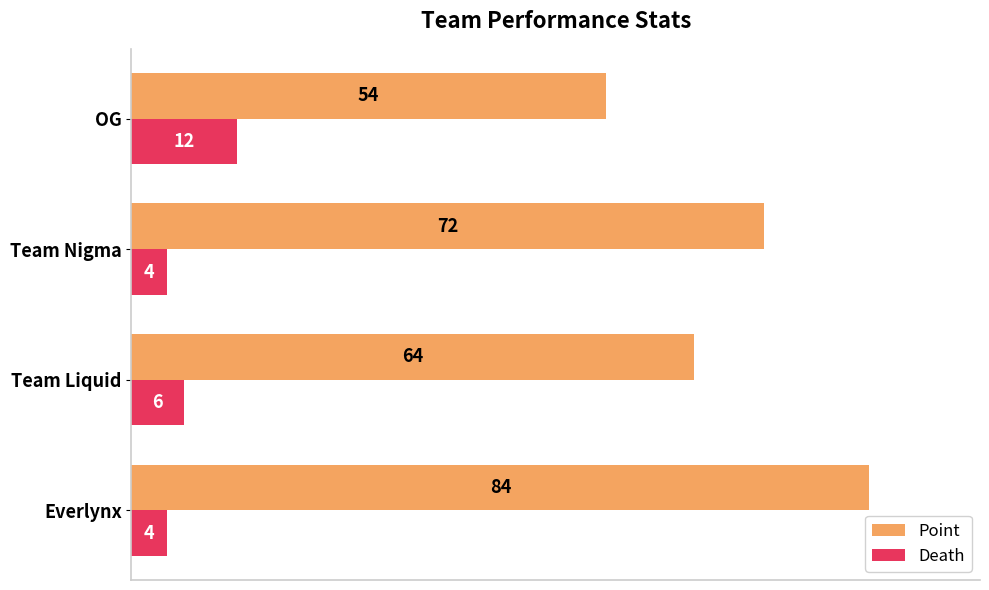

At how many categories does at least one series exceed 67?

2